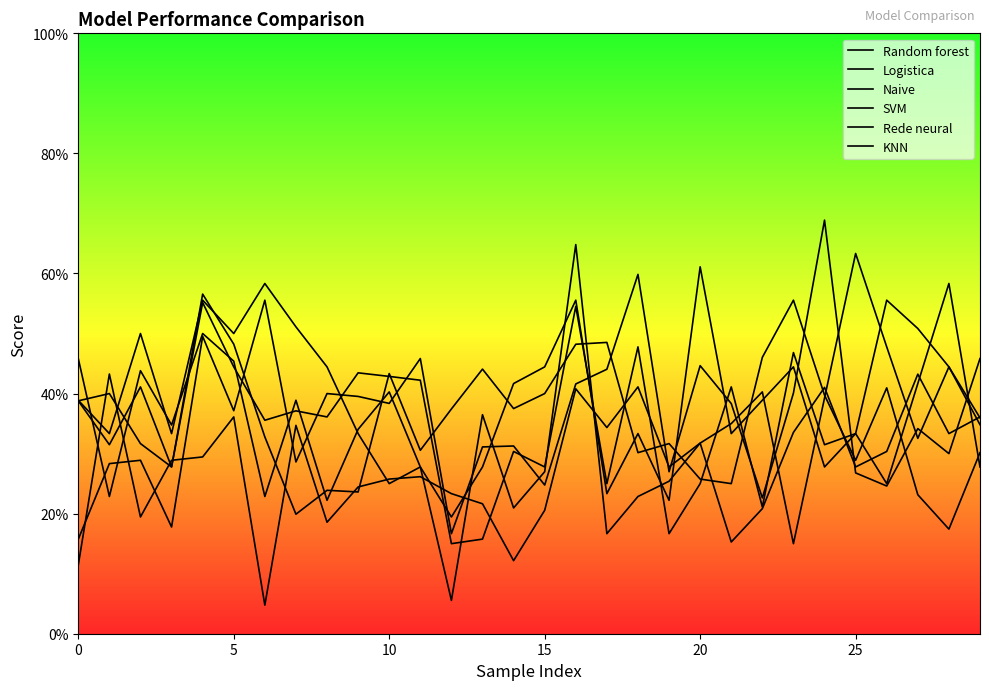

What are all the series names shown in the legend?

Random forest, Logistica, Naive, SVM, Rede neural, KNN